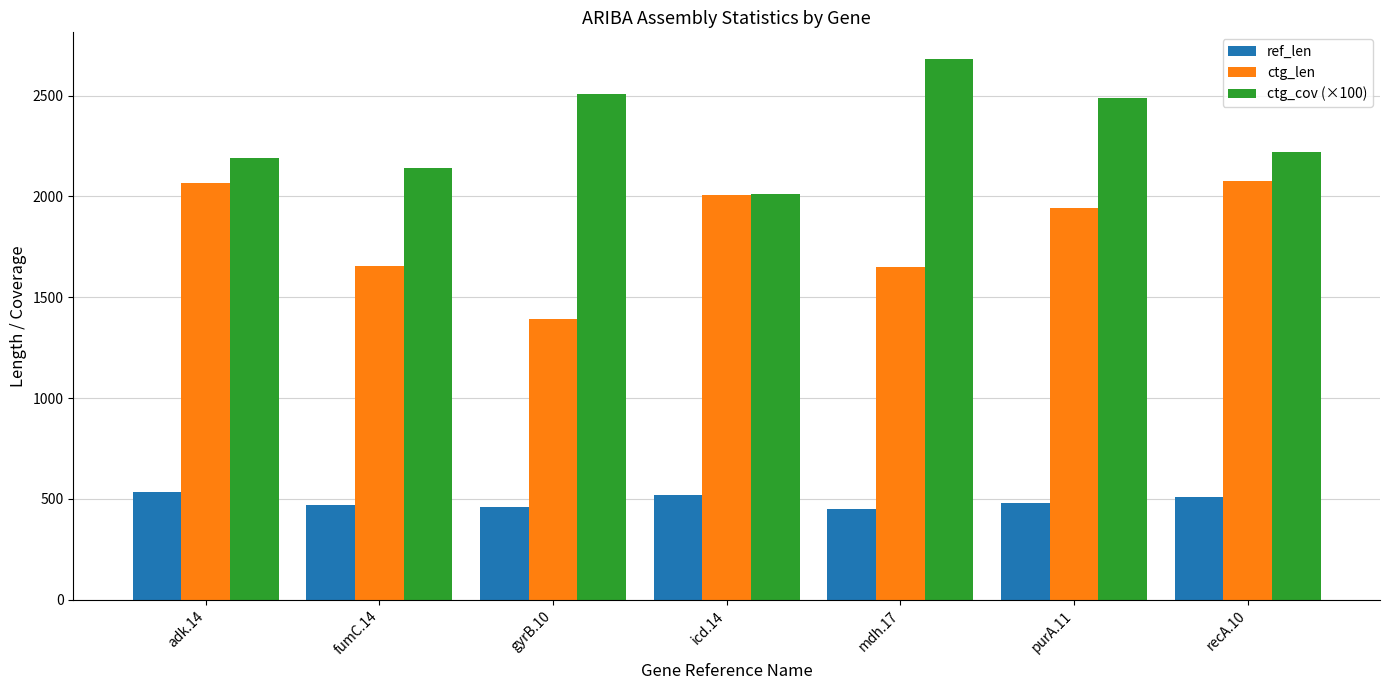

The value of ctg_cov (×100) at icd.14 is 937.9. True or false?

False